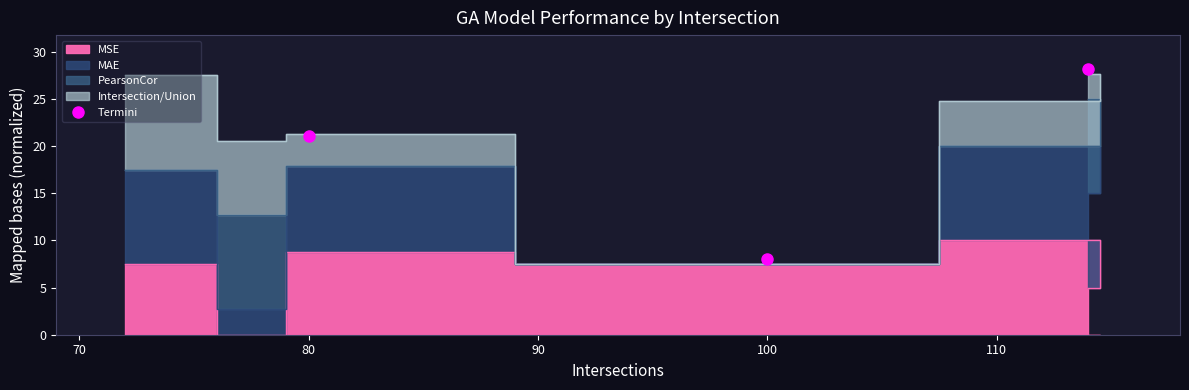

The value of Termini at 100 is 8.0. True or false?

True